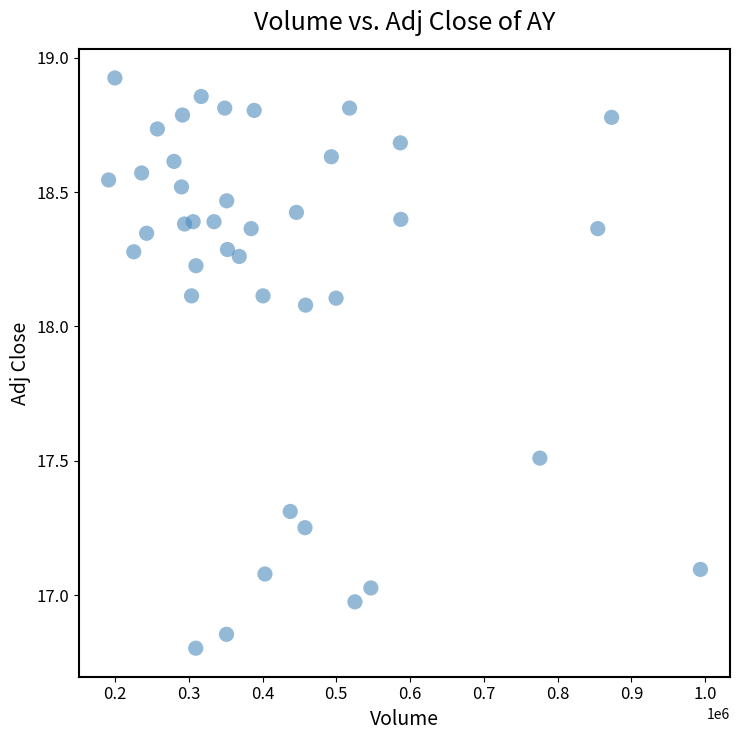

What is the range of Y values (max minus min)?

2.1